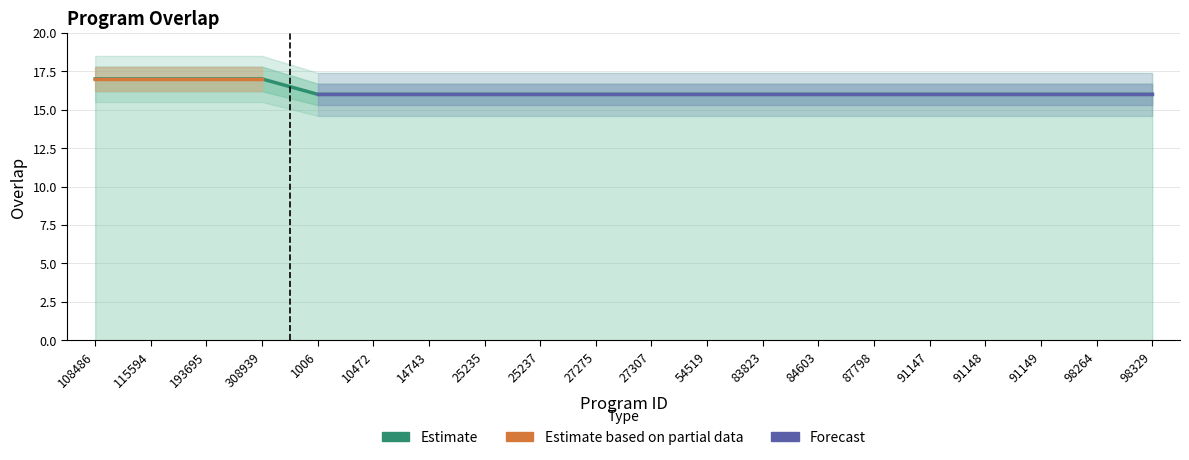

What is the difference between the second highest and second lowest values?

1